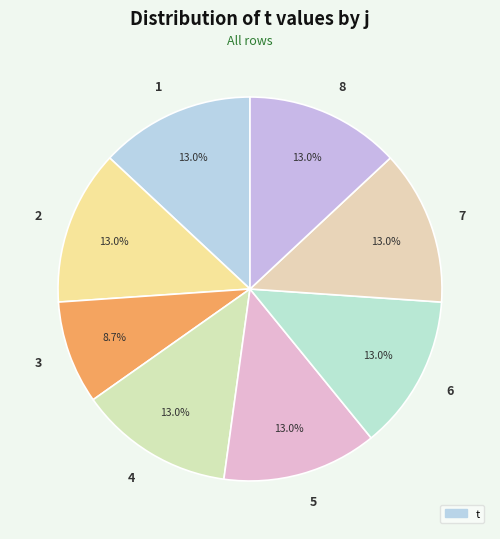

Which slice is the smallest?

3